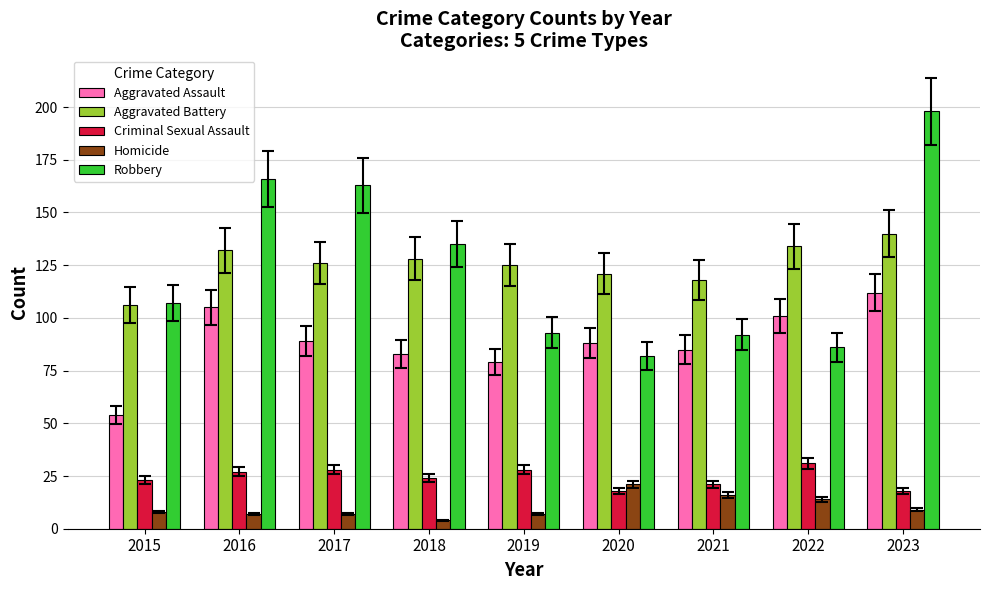

How many values in the Robbery series are below 107?

4